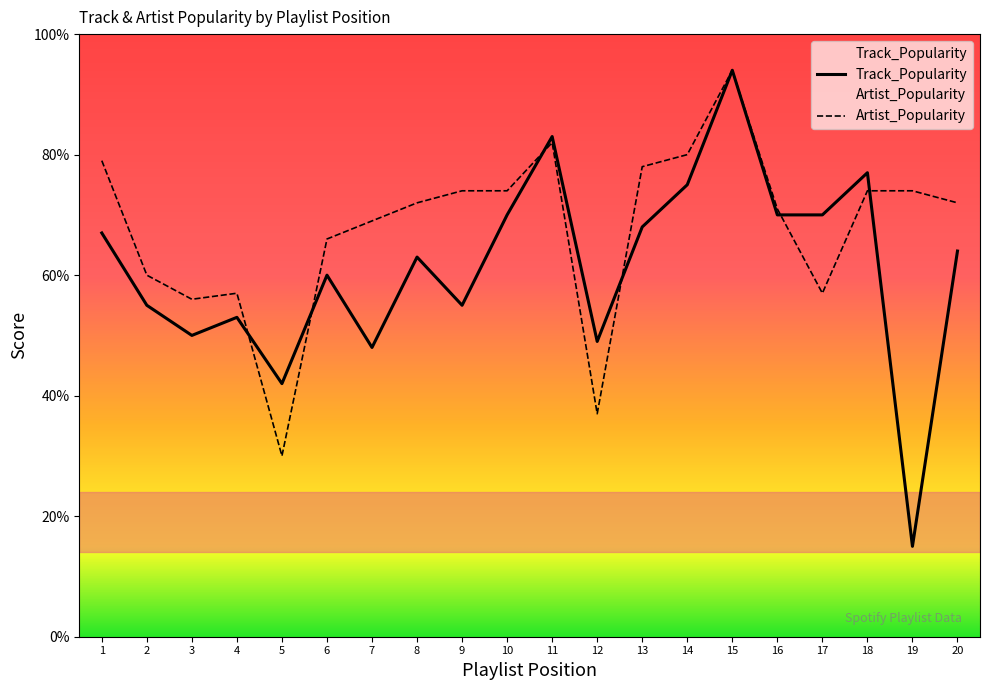

What is the maximum value for Artist_Popularity?

94